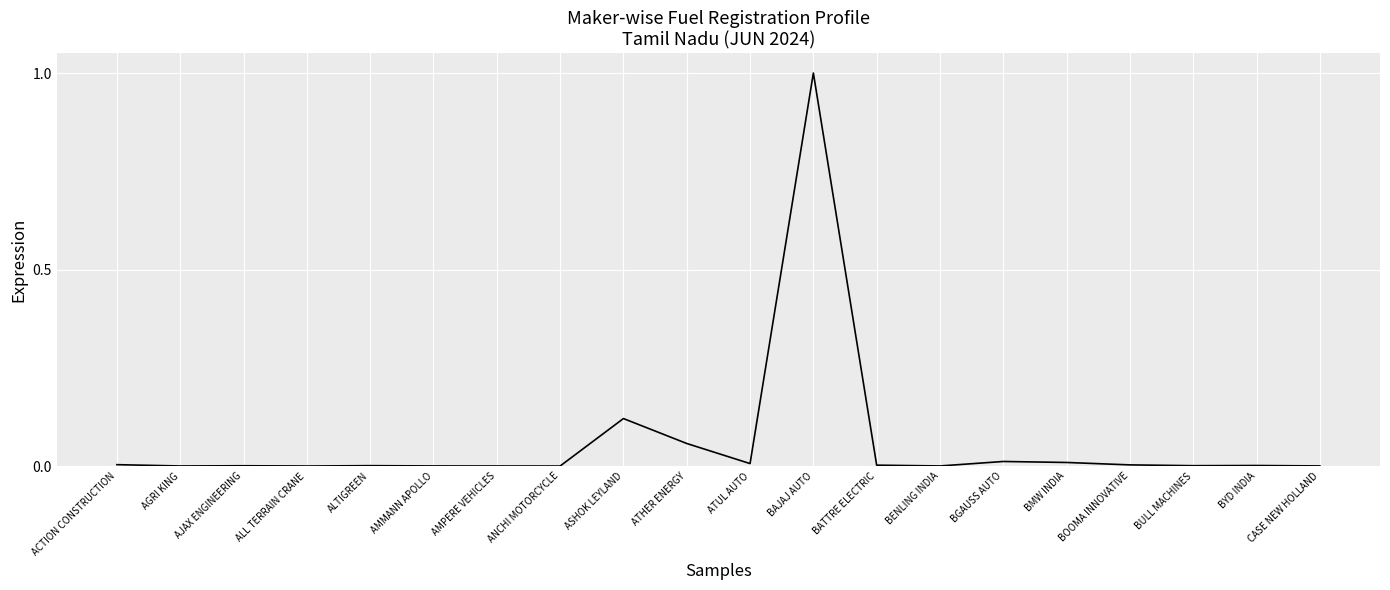

What is the difference between the maximum and second lowest values?

1.0